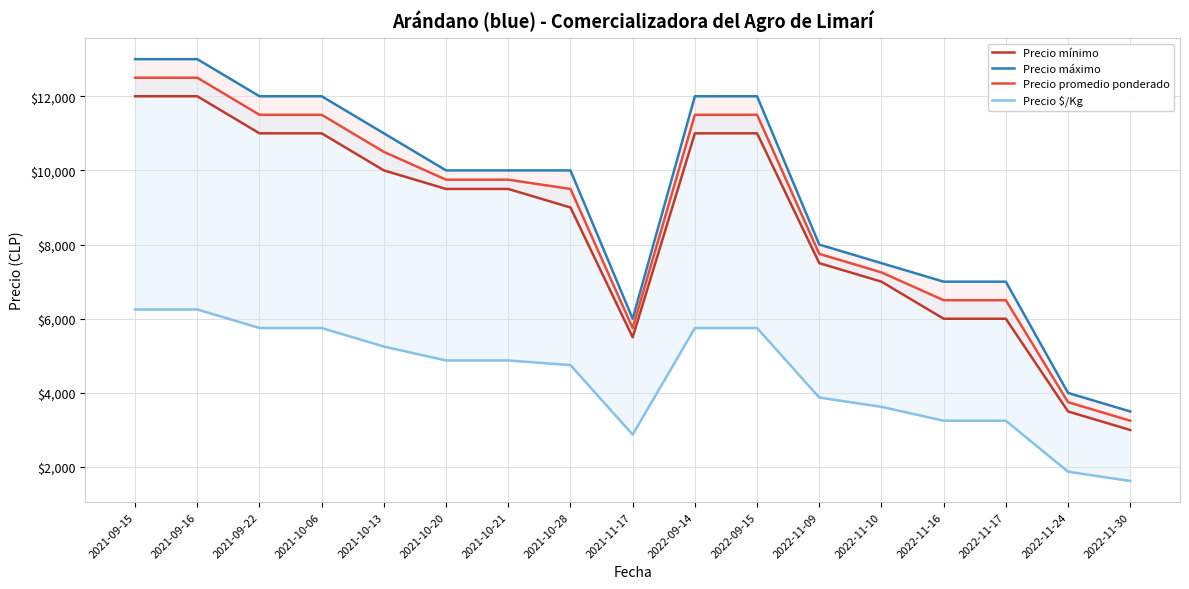

Which series changed the most between 2021-11-17 and 2022-11-24?

Precio mínimo